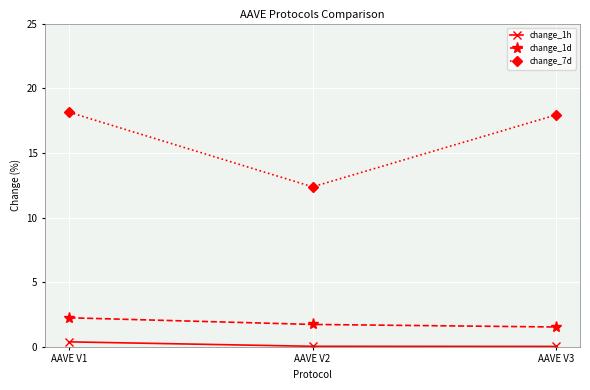

Is the value of change_1d at AAVE V2 greater than the value of change_7d at AAVE V2?

No